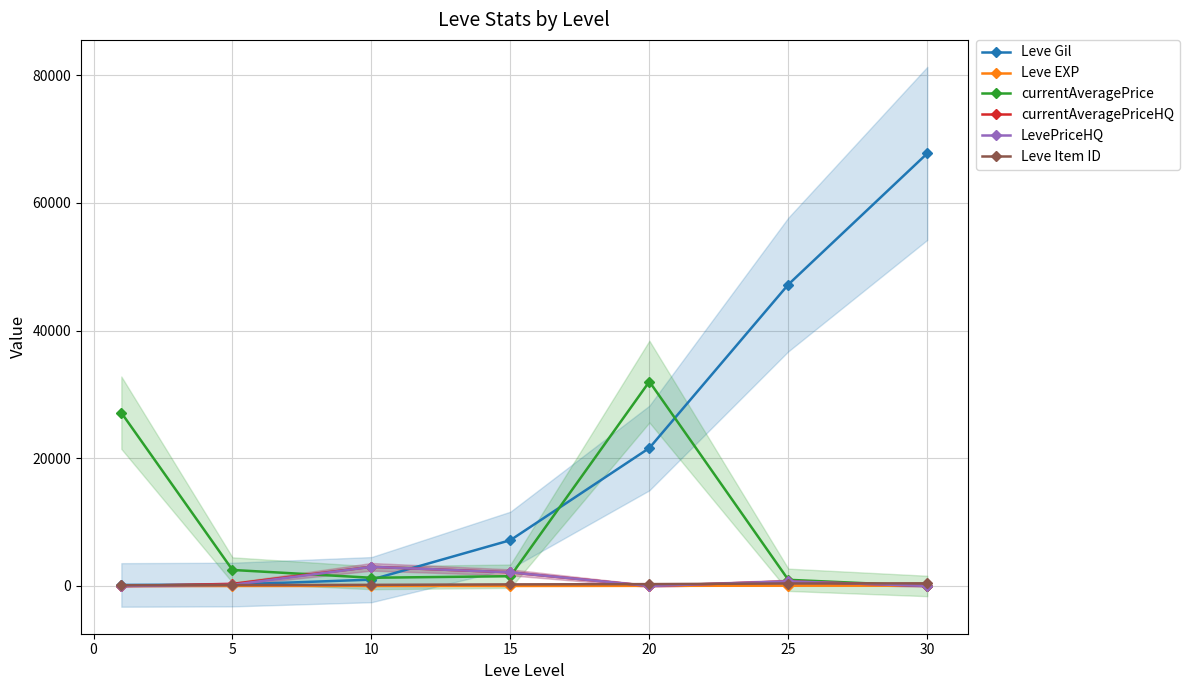

Is the value of Leve Item ID at 15 greater than the value of currentAveragePriceHQ at 10?

No